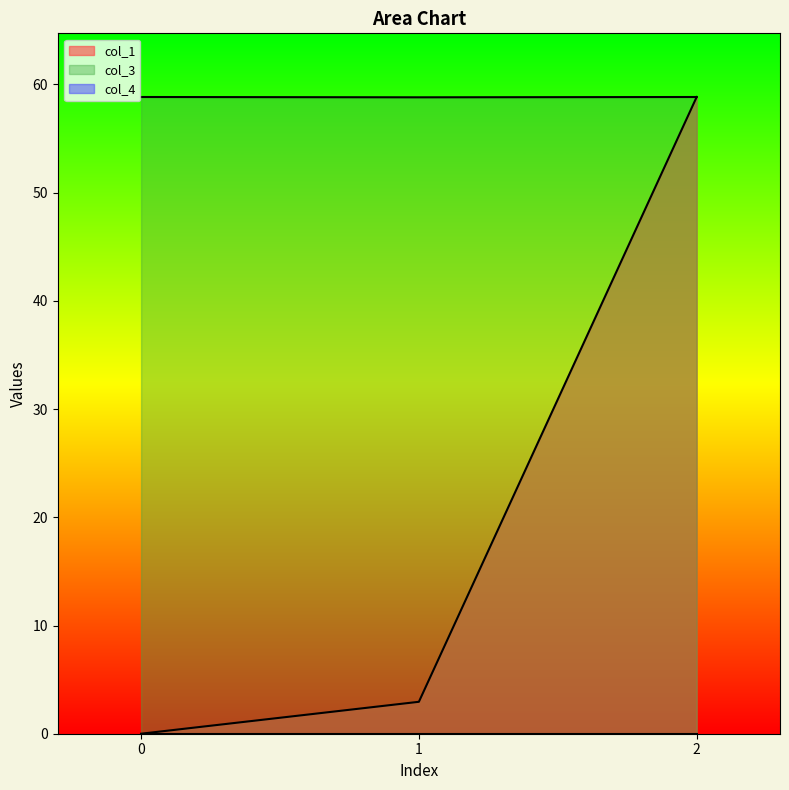

What is the total value across all series at 2?

117.7